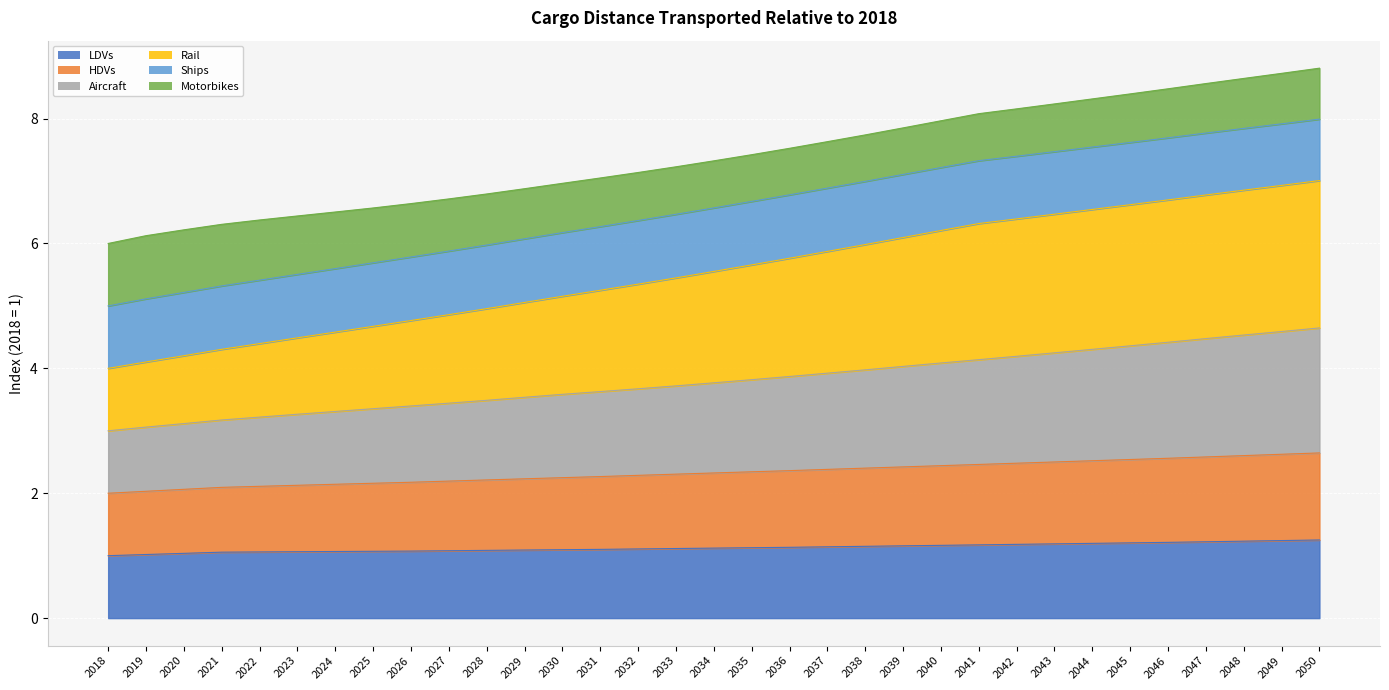

True or false: Rail has more than 0 interior local peaks.

False